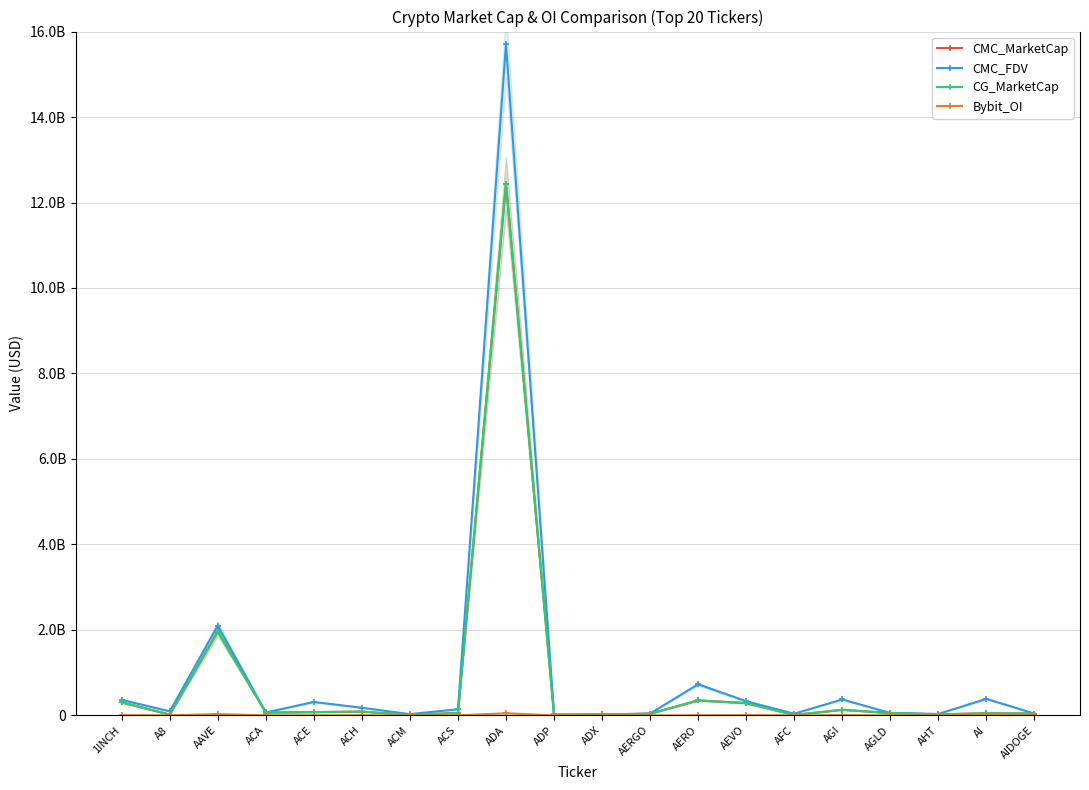

The value of CG_MarketCap at AGLD is 97355677. True or false?

False